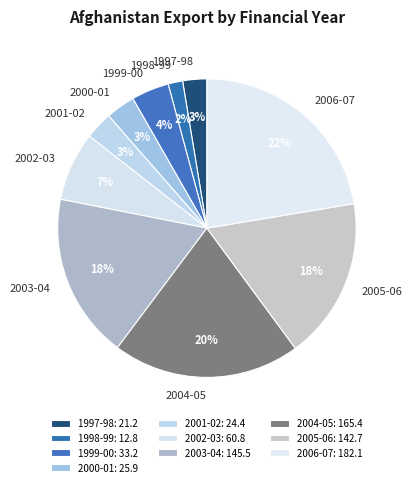

Between 2006-07 and 2001-02, which is larger?

2006-07